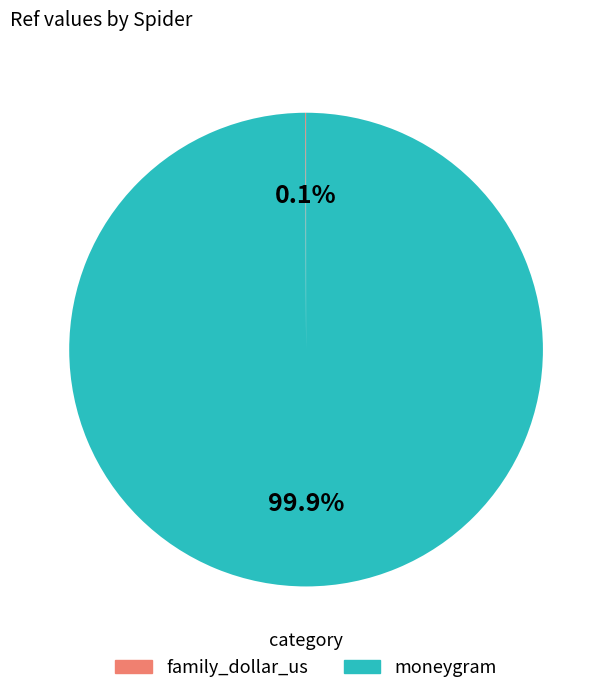

Is moneygram the majority of the pie?

Yes